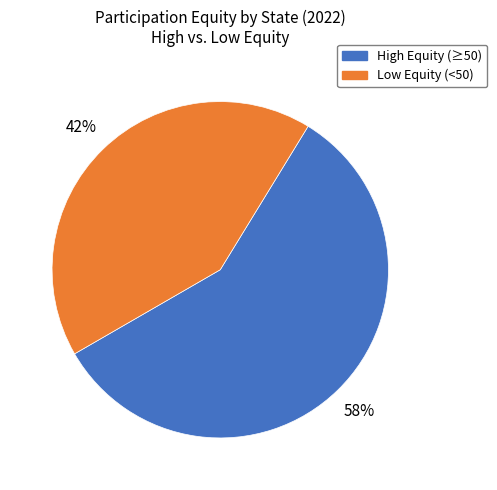

Is there any slice that represents more than half of the pie?

Yes